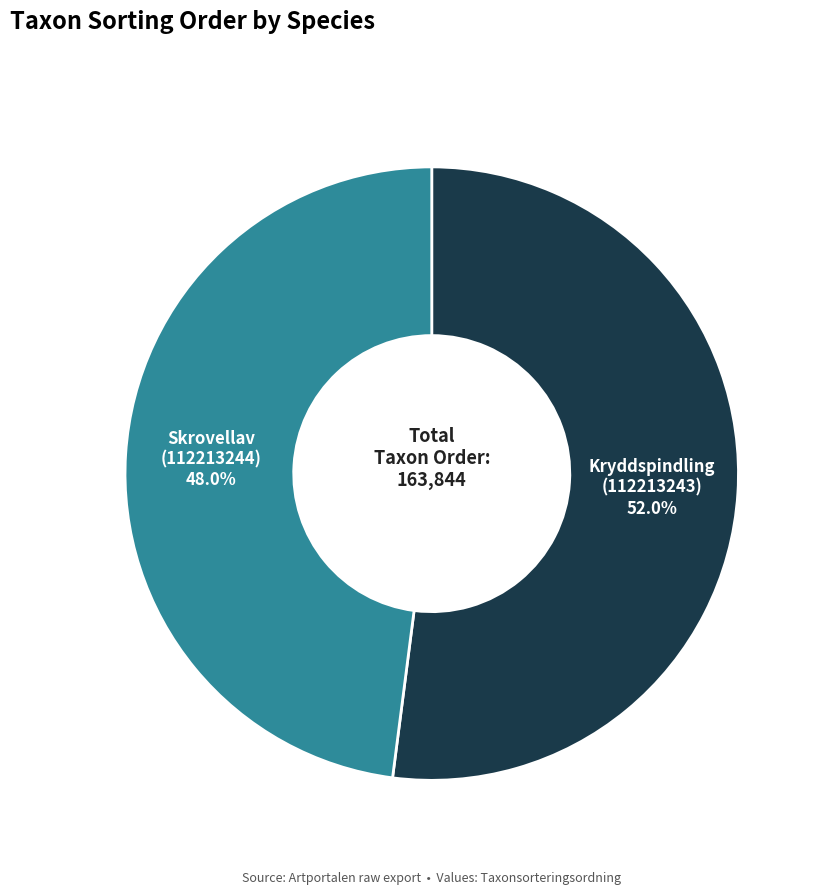

Does any single category account for the majority?

Yes